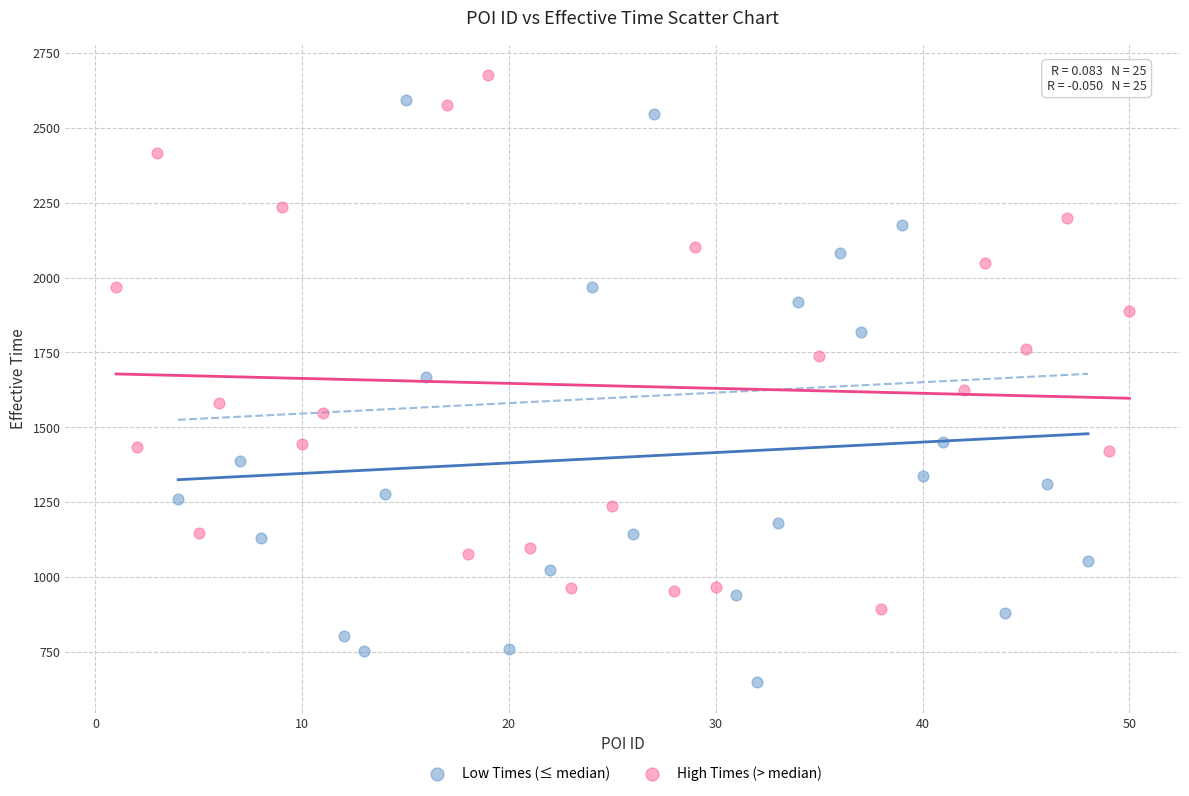

Which series has the widest spread of Y values?

Low Times (≤ median)